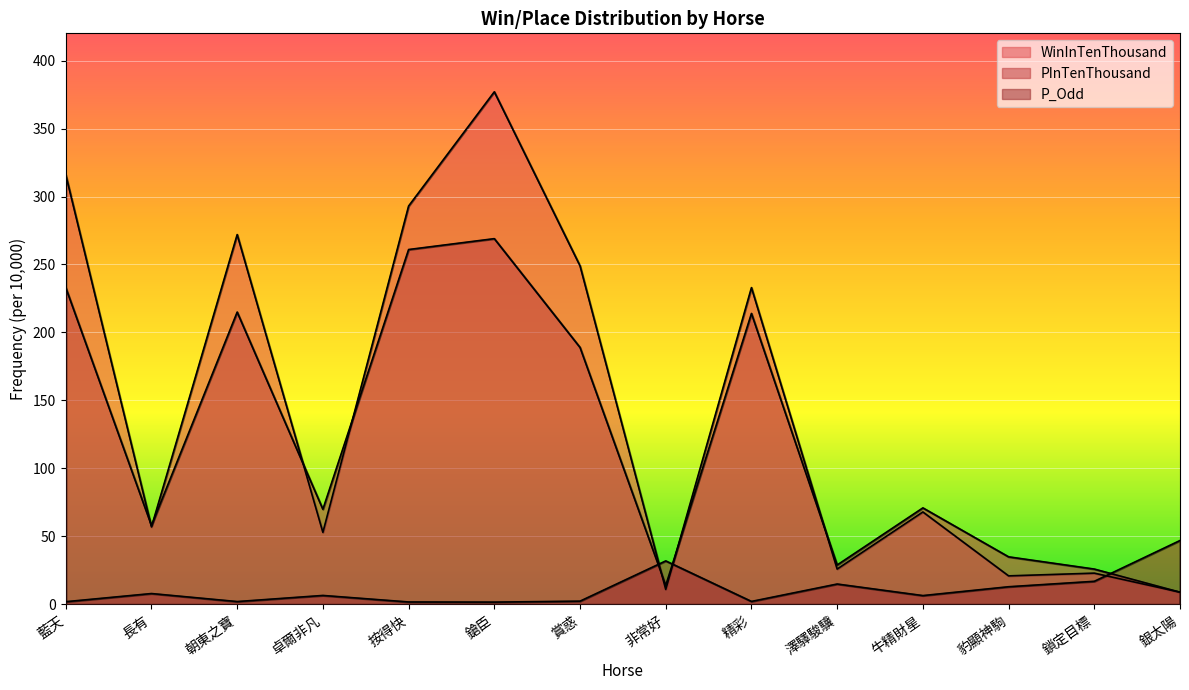

Which series has the largest total across all categories?

WinInTenThousand